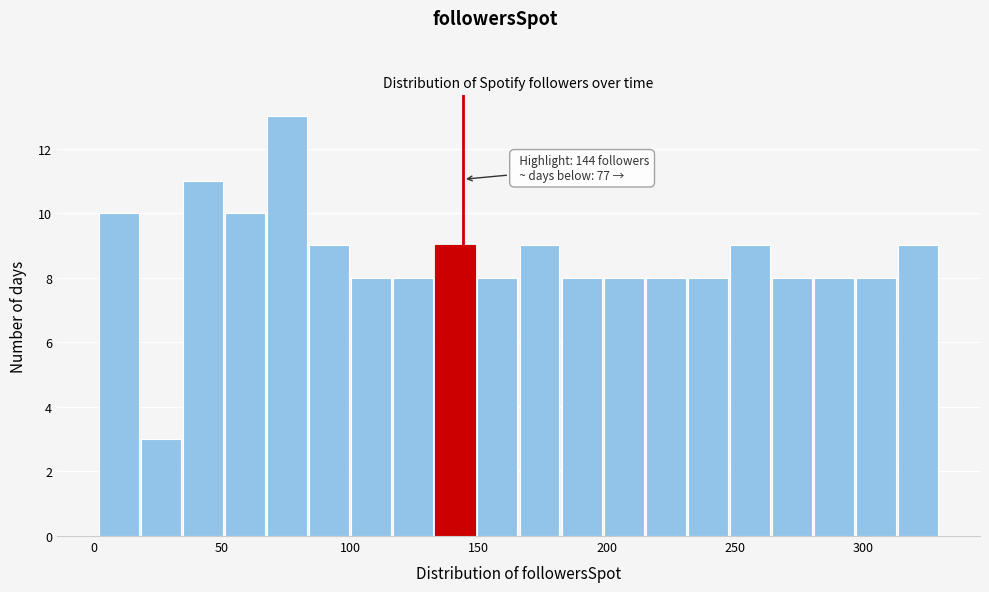

Around what value on the x-axis is the tallest bar? Give the approximate position of its centre, as read against the axis.

75